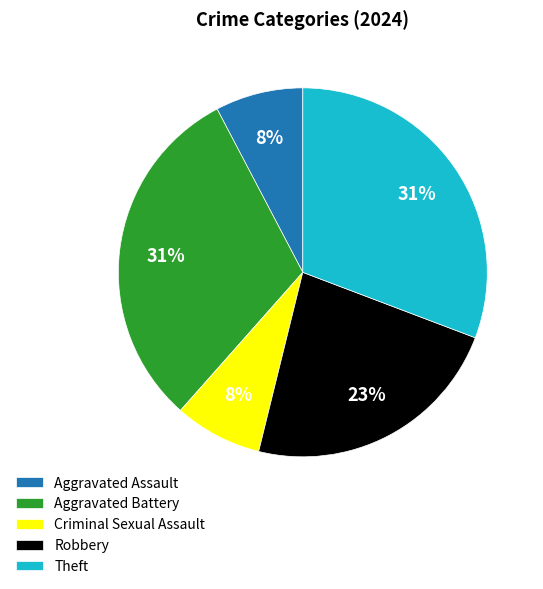

Do Robbery and Aggravated Assault together represent more than half of the pie?

No